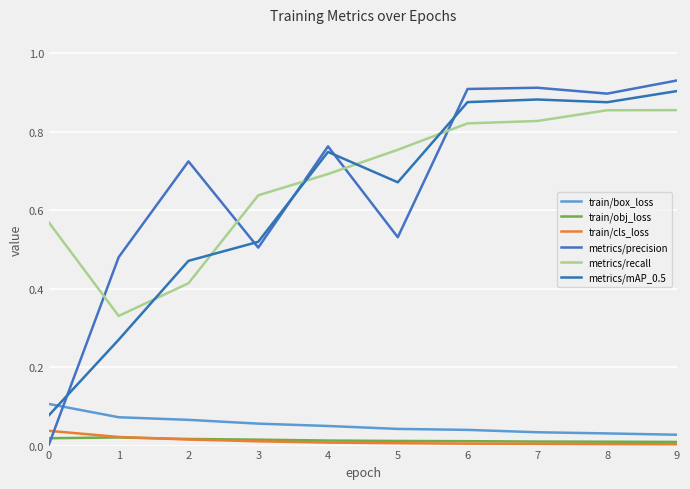

True or false: train/obj_loss and metrics/recall intersect in this chart.

False